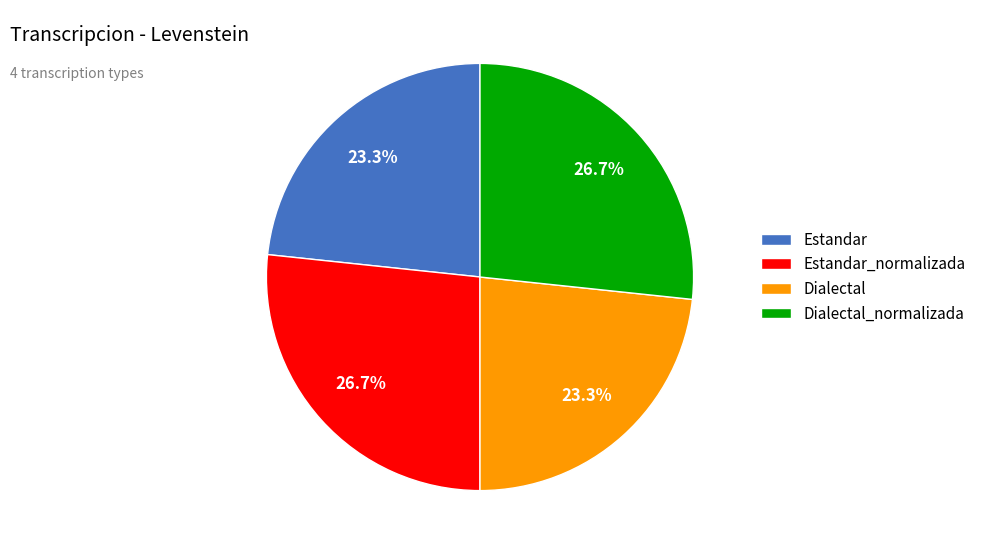

Between Dialectal and Estandar_normalizada, which is larger?

Estandar_normalizada